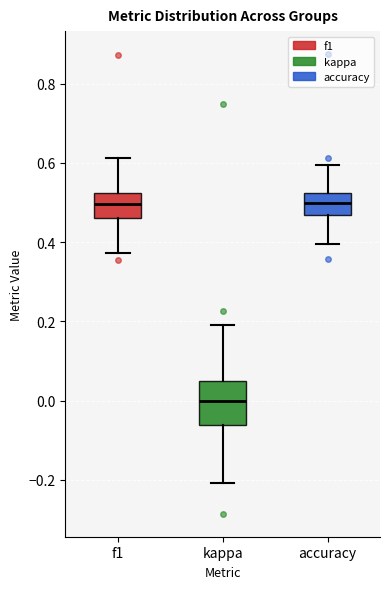

Reading left to right, transcribe this box plot: for each box, give where its median line is, the range the box spans, and where its two whiskers end, as read against the y-axis. The values are not printed on the chart, so give them approximately, as read against the axis.

f1: median 0.50, box 0.46 to 0.52, whiskers 0.38 to 0.62
kappa: median 0.00, box -0.06 to 0.06, whiskers -0.20 to 0.20
accuracy: median 0.50, box 0.46 to 0.52, whiskers 0.40 to 0.60